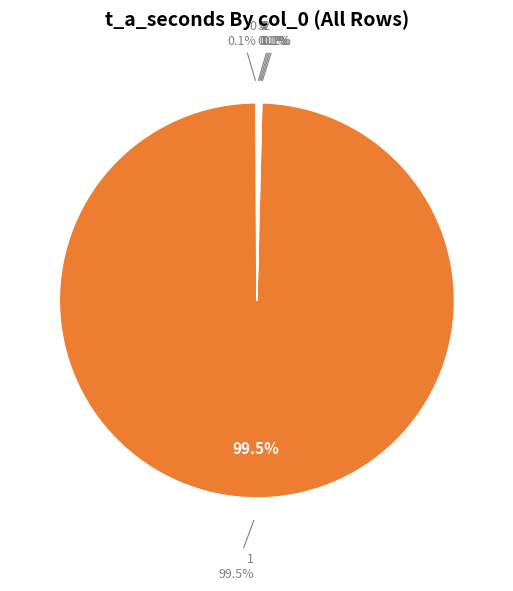

Count the number of slices in the pie.

6